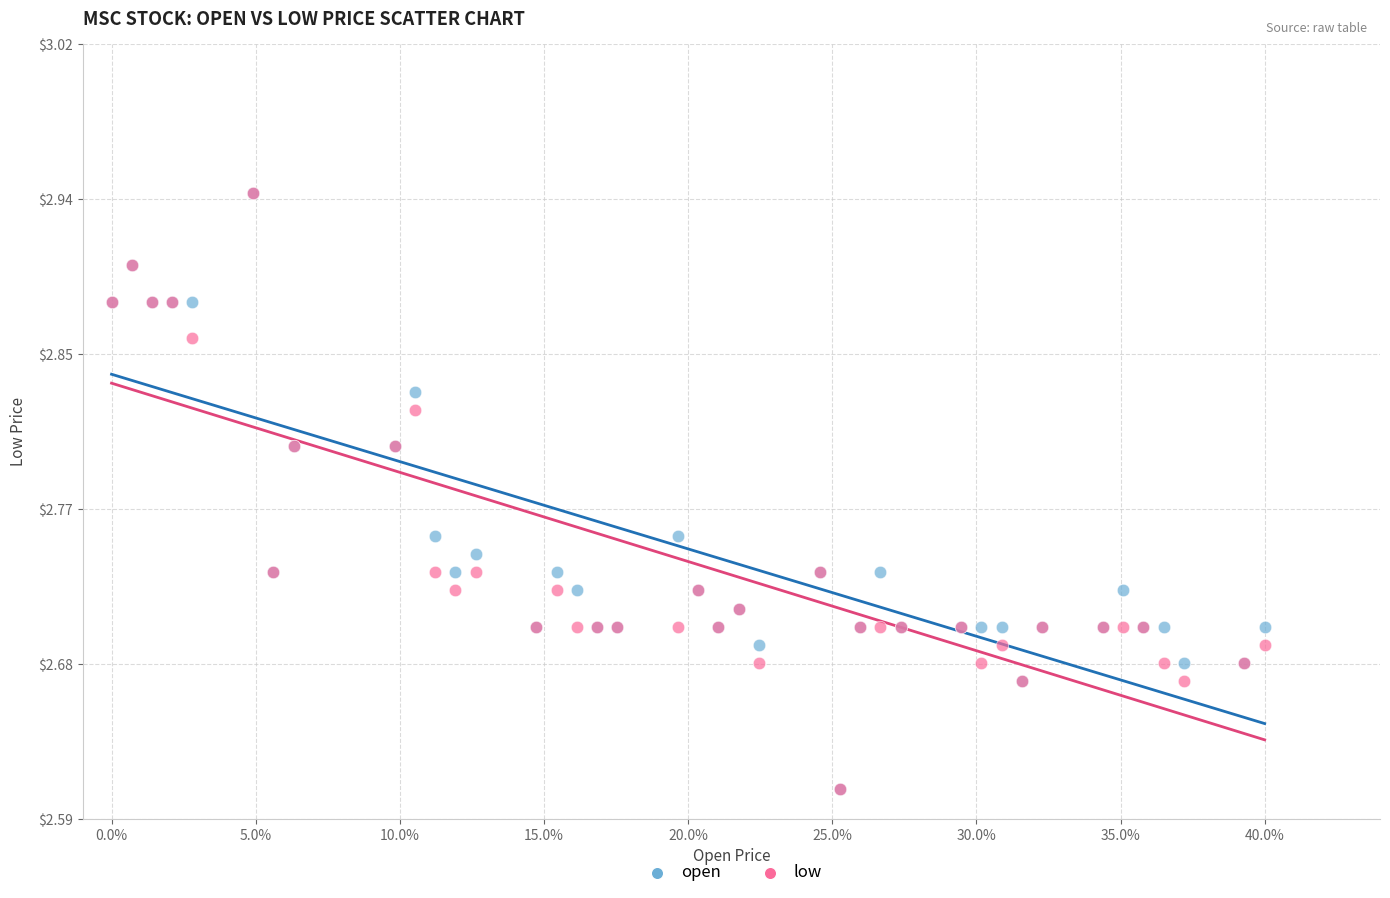

What are all the series names shown in the legend?

open, low